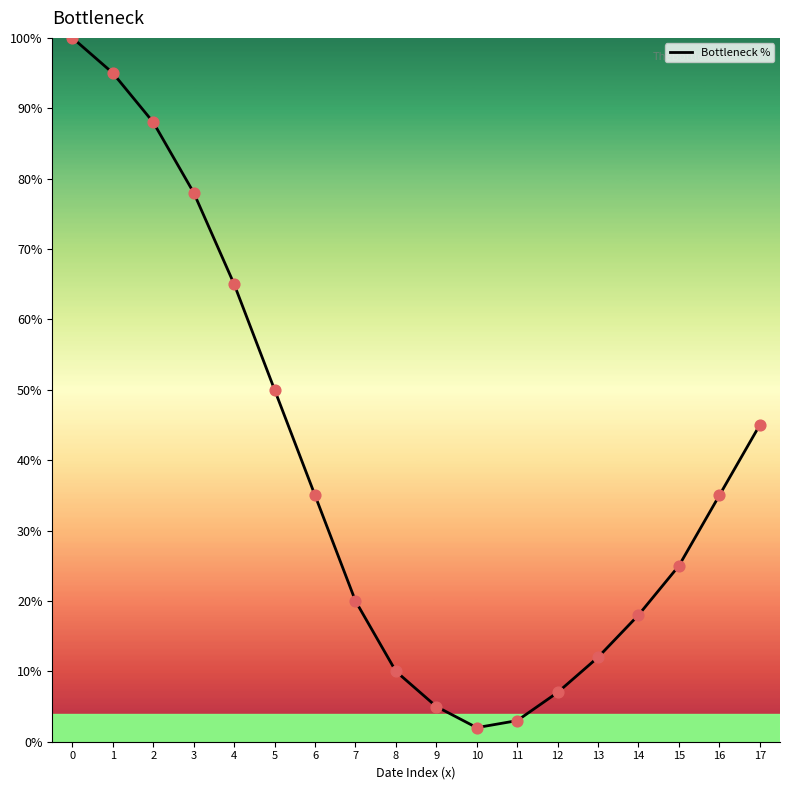

Between 8 and 4, which is larger?

4